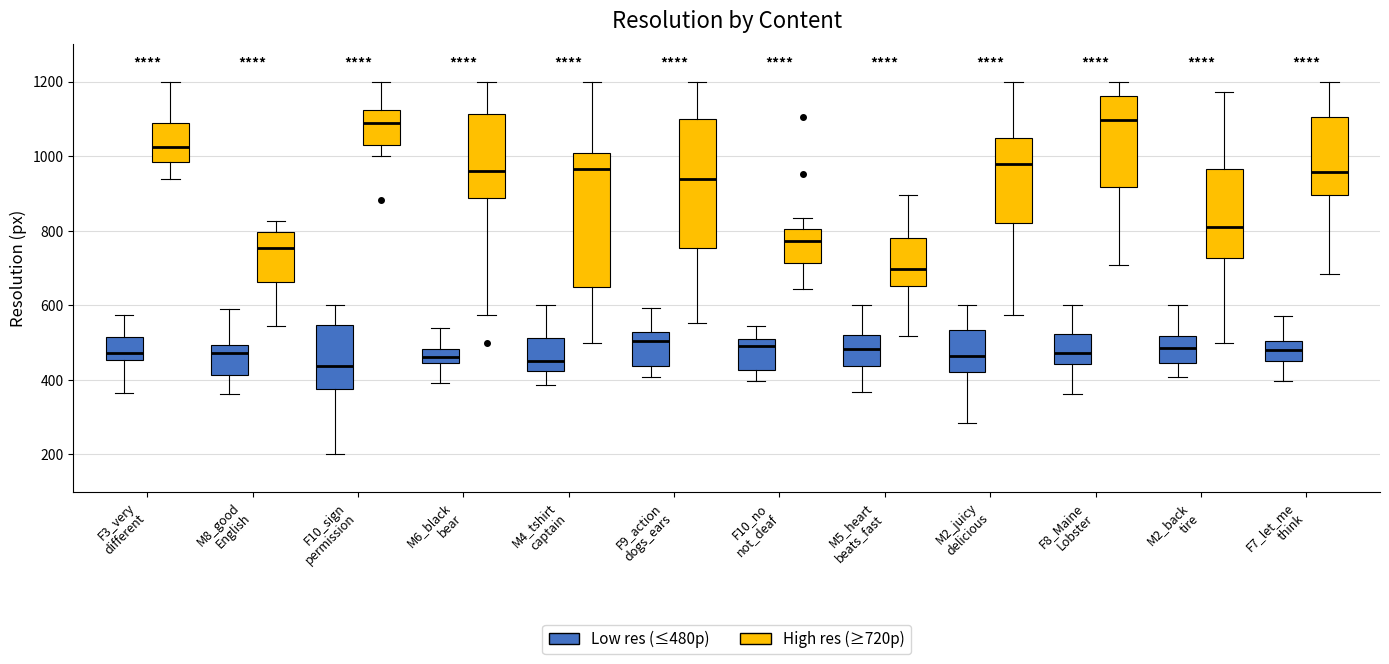

Reading left to right, read every box against the y-axis: the position of its median line, the range the box covers, and the ends of its whiskers. The values are not printed on the chart, so give them approximately, as read against the axis.

F3_very different (Low res (≤480p)): median 480, box 460 to 520, whiskers 360 to 580
F3_very different (High res (≥720p)): median 1020, box 980 to 1080, whiskers 940 to 1200
M8_good English (Low res (≤480p)): median 480, box 420 to 500, whiskers 360 to 600
M8_good English (High res (≥720p)): median 760, box 660 to 800, whiskers 540 to 820
F10_sign permission (Low res (≤480p)): median 440, box 380 to 540, whiskers 200 to 600
F10_sign permission (High res (≥720p)): median 1080, box 1020 to 1120, whiskers 1000 to 1200
M6_black bear (Low res (≤480p)): median 460, box 440 to 480, whiskers 400 to 540
M6_black bear (High res (≥720p)): median 960, box 880 to 1120, whiskers 580 to 1200
M4_tshirt captain (Low res (≤480p)): median 440, box 420 to 520, whiskers 380 to 600
M4_tshirt captain (High res (≥720p)): median 960, box 640 to 1000, whiskers 500 to 1200
F9_action dogs_ears (Low res (≤480p)): median 500, box 440 to 520, whiskers 400 to 600
F9_action dogs_ears (High res (≥720p)): median 940, box 760 to 1100, whiskers 560 to 1200
F10_no not_deaf (Low res (≤480p)): median 500 (just below the box's upper edge), box 420 to 500, whiskers 400 to 540
F10_no not_deaf (High res (≥720p)): median 780, box 720 to 800, whiskers 640 to 840
M5_heart beats_fast (Low res (≤480p)): median 480, box 440 to 520, whiskers 360 to 600
M5_heart beats_fast (High res (≥720p)): median 700, box 660 to 780, whiskers 520 to 900
M2_juicy delicious (Low res (≤480p)): median 460, box 420 to 540, whiskers 280 to 600
M2_juicy delicious (High res (≥720p)): median 980, box 820 to 1040, whiskers 580 to 1200
F8_Maine Lobster (Low res (≤480p)): median 480, box 440 to 520, whiskers 360 to 600
F8_Maine Lobster (High res (≥720p)): median 1100, box 920 to 1160, whiskers 700 to 1200
M2_back tire (Low res (≤480p)): median 480, box 440 to 520, whiskers 400 to 600
M2_back tire (High res (≥720p)): median 820, box 720 to 960, whiskers 500 to 1180
F7_let_me think (Low res (≤480p)): median 480, box 440 to 500, whiskers 400 to 580
F7_let_me think (High res (≥720p)): median 960, box 900 to 1100, whiskers 680 to 1200